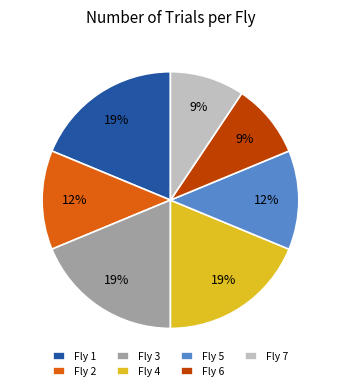

To the nearest percent, what percentage of the pie is Fly 3?

19%